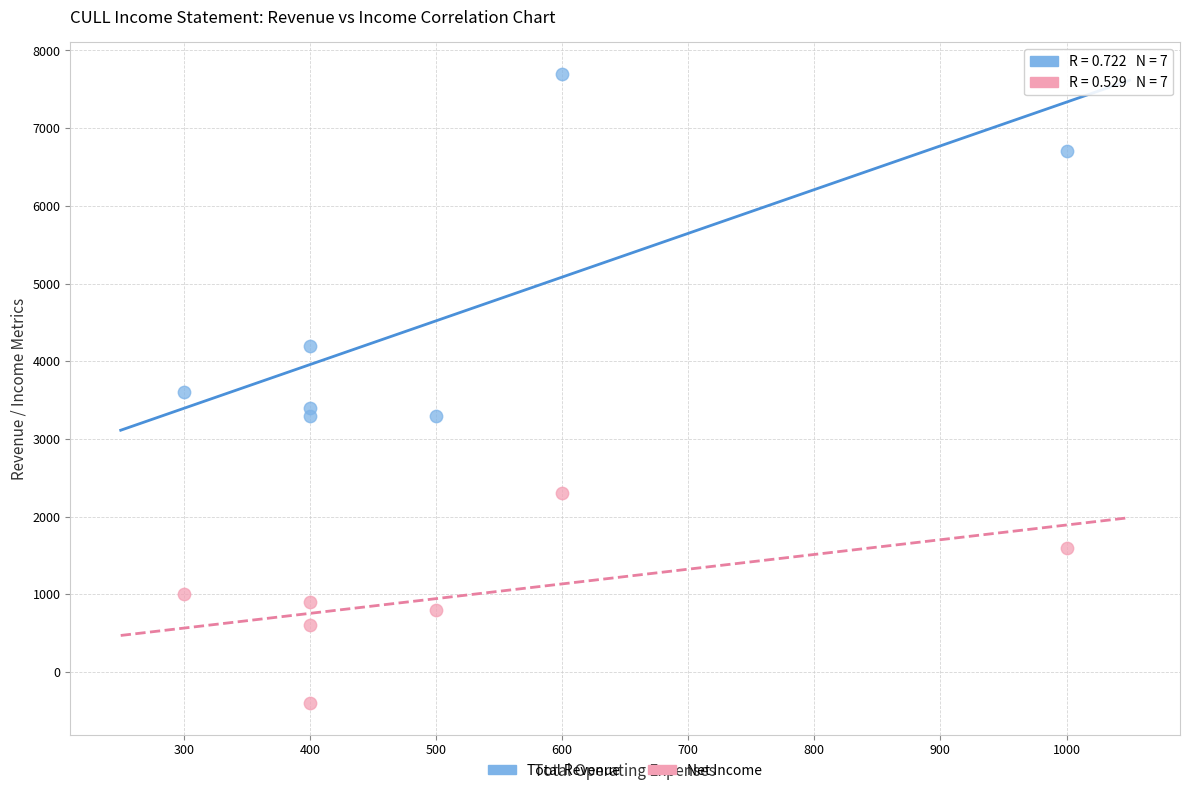

Which series contains the lowest Y value?

Net Income